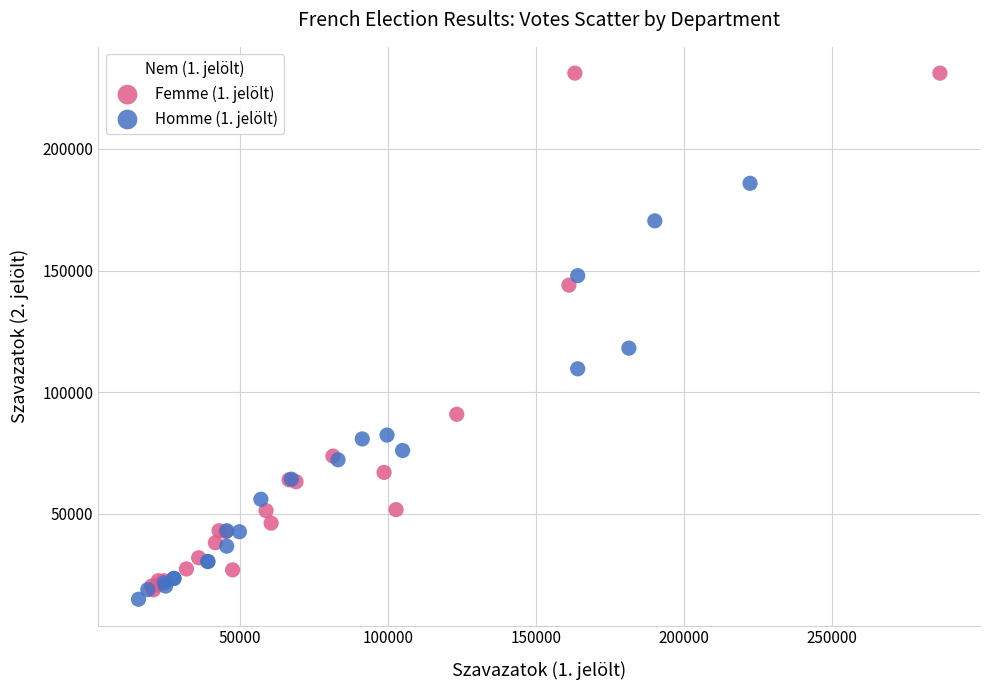

Which series has the largest Y range (max minus min)?

Femme (1. jelölt)